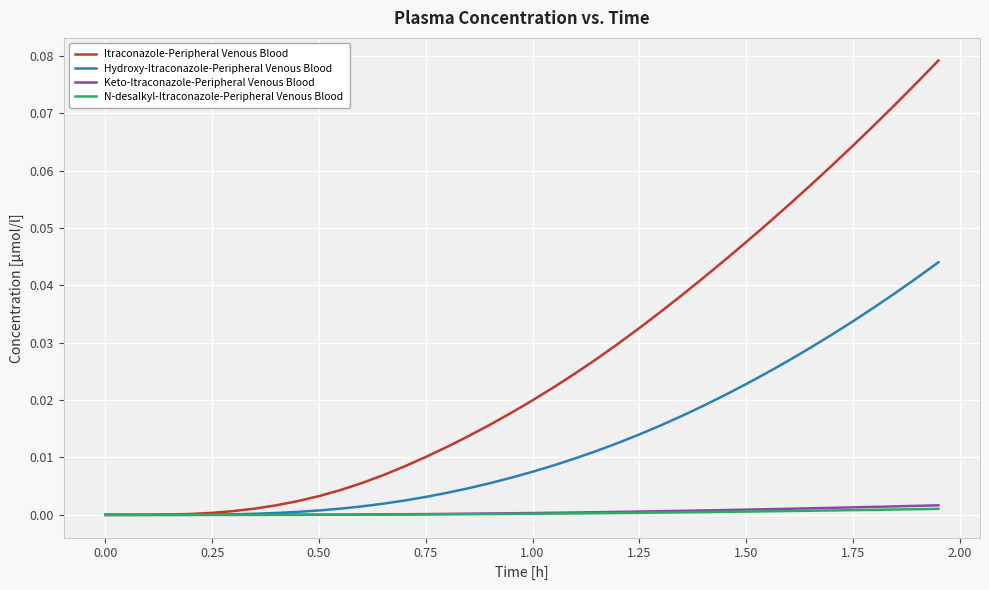

Which series has the largest range (max minus min)?

Itraconazole-Peripheral Venous Blood